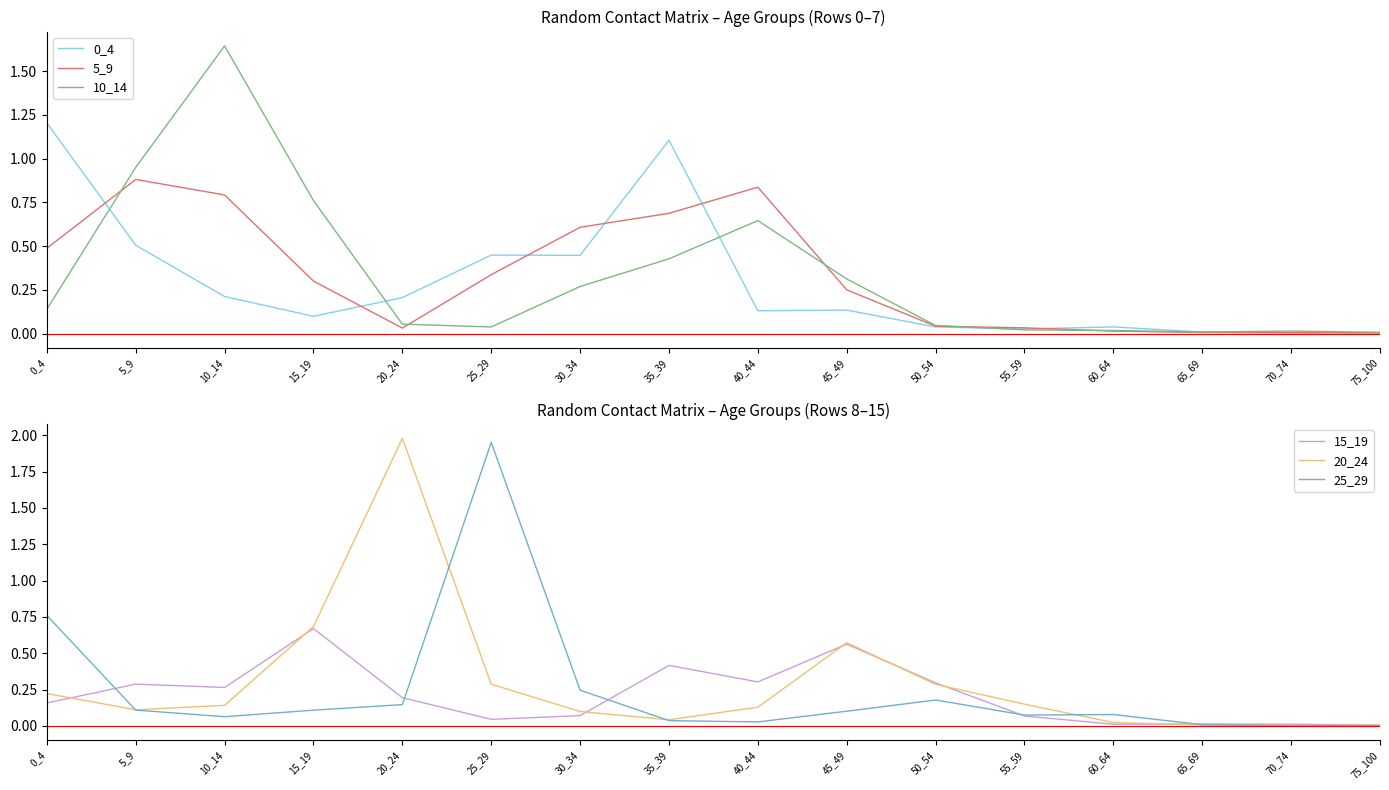

Reading left to right, transcribe all the data shown in this chart.

0_4: 0_4=1.2	5_9=0.5	10_14=0.2	15_19=0.1	20_24=0.2	25_29=0.4	30_34=0.4	35_39=1.1	40_44=0.1	45_49=0.1	50_54=0.0	55_59=0.0	60_64=0.0	65_69=0.0	70_74=0.0	75_100=0.0
5_9: 0_4=0.5	5_9=0.9	10_14=0.8	15_19=0.3	20_24=0.0	25_29=0.3	30_34=0.6	35_39=0.7	40_44=0.8	45_49=0.3	50_54=0.0	55_59=0.0	60_64=0.0	65_69=0.0	70_74=0.0	75_100=0.0
10_14: 0_4=0.1	5_9=1.0	10_14=1.6	15_19=0.8	20_24=0.1	25_29=0.0	30_34=0.3	35_39=0.4	40_44=0.6	45_49=0.3	50_54=0.0	55_59=0.0	60_64=0.0	65_69=0.0	70_74=0.0	75_100=0.0
15_19: 0_4=0.2	5_9=0.3	10_14=0.3	15_19=0.7	20_24=0.2	25_29=0.0	30_34=0.1	35_39=0.4	40_44=0.3	45_49=0.6	50_54=0.3	55_59=0.1	60_64=0.0	65_69=0.0	70_74=0.0	75_100=0.0
20_24: 0_4=0.2	5_9=0.1	10_14=0.1	15_19=0.7	20_24=2.0	25_29=0.3	30_34=0.1	35_39=0.0	40_44=0.1	45_49=0.6	50_54=0.3	55_59=0.1	60_64=0.0	65_69=0.0	70_74=0.0	75_100=0.0
25_29: 0_4=0.8	5_9=0.1	10_14=0.1	15_19=0.1	20_24=0.1	25_29=2.0	30_34=0.2	35_39=0.0	40_44=0.0	45_49=0.1	50_54=0.2	55_59=0.1	60_64=0.1	65_69=0.0	70_74=0.0	75_100=0.0